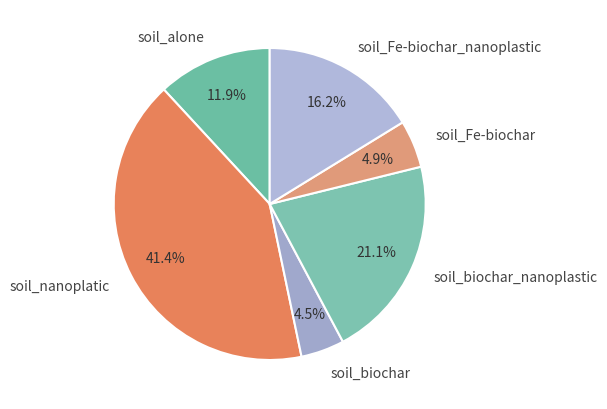

Count the number of slices in the pie.

6